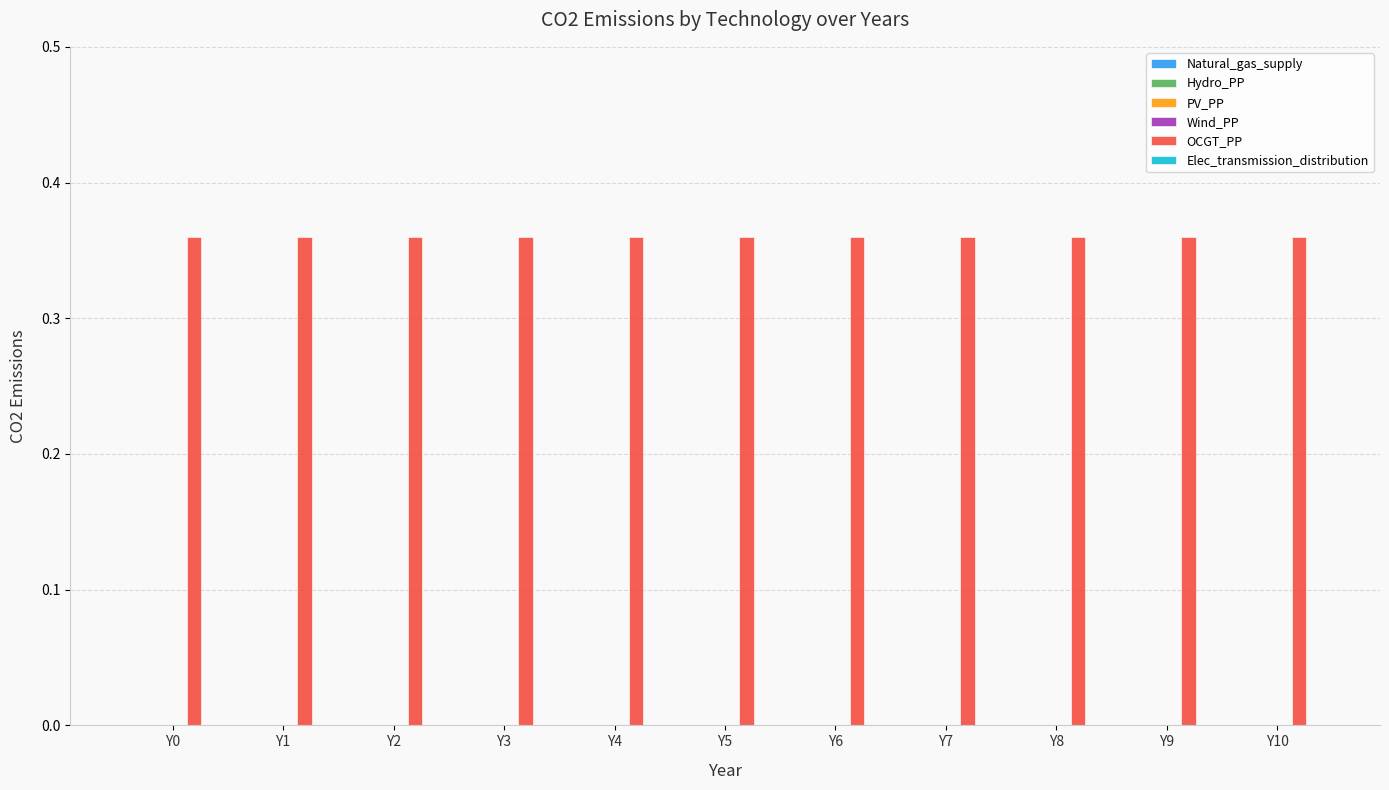

Does the chart contain stacked bars?

No